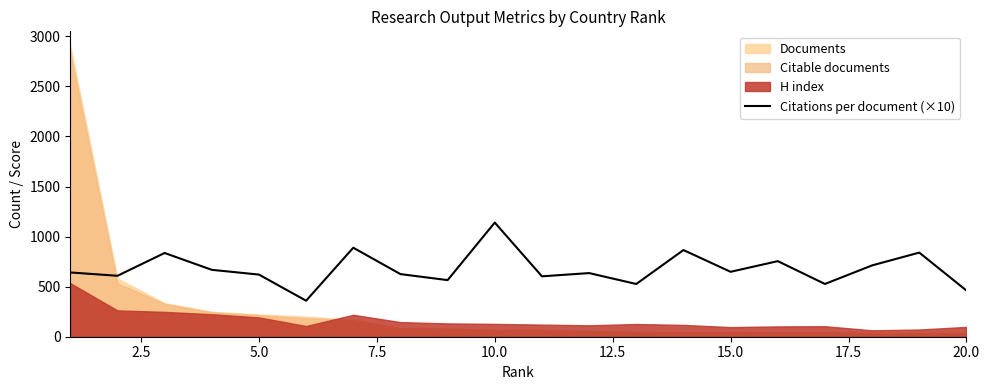

What is the maximum value for Citations per document (×10)?

1140.0